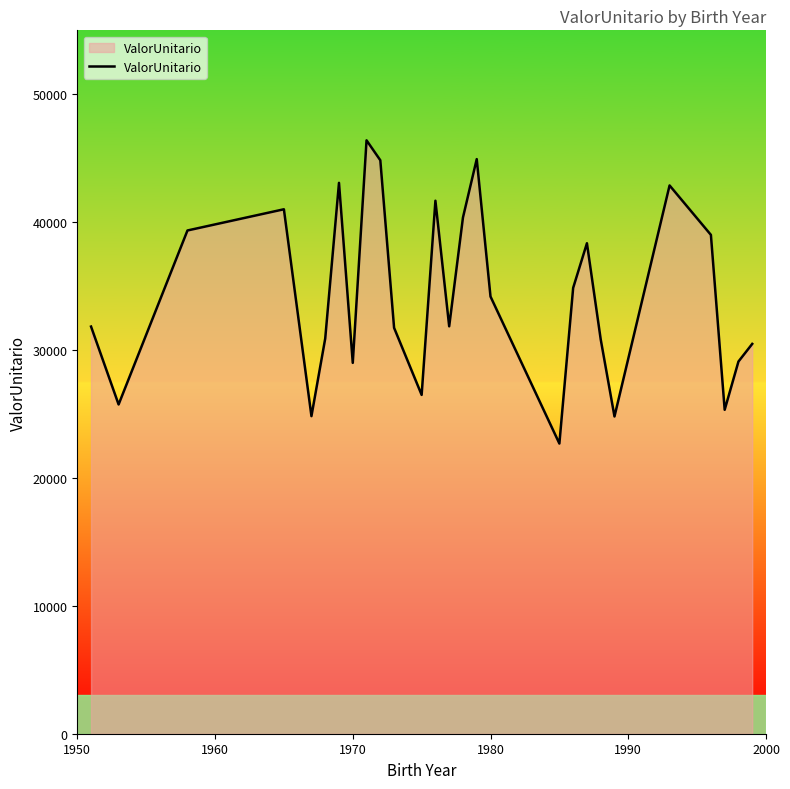

How many lines are shown in the chart?

1